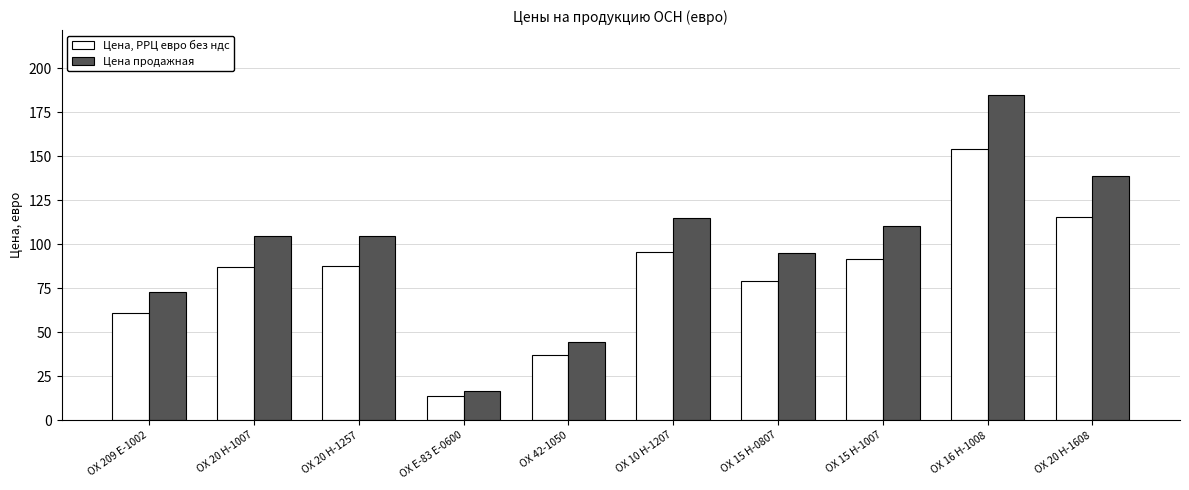

Is it true that Цена продажная equals 207.2 at OX 20 H-1608?

False